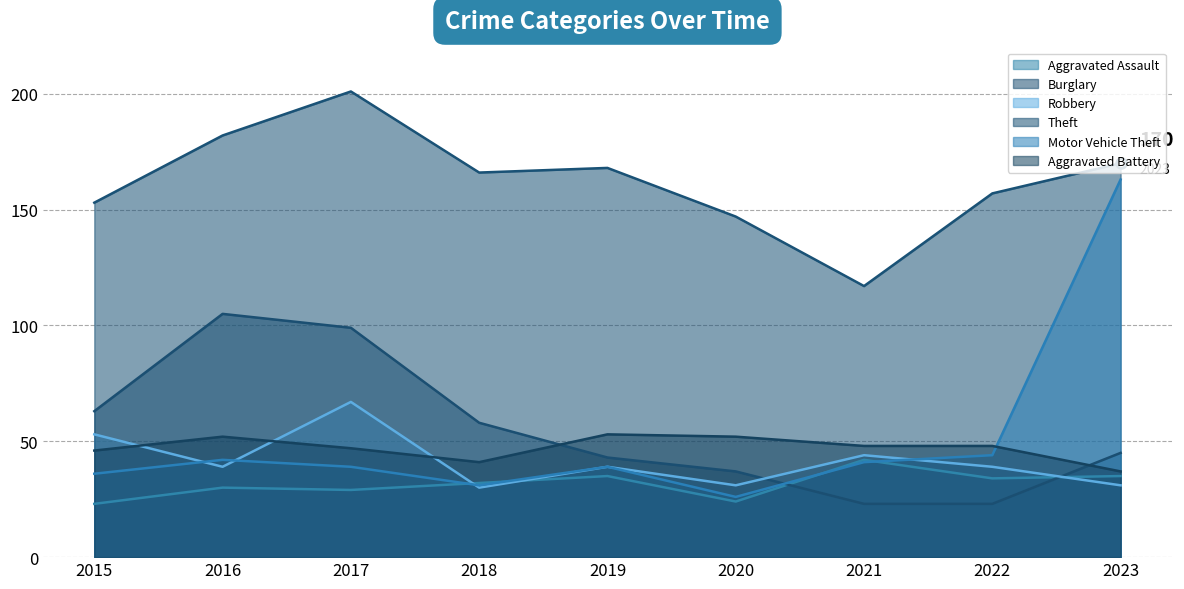

What is the value of the Motor Vehicle Theft point at the 6th from the left?

26